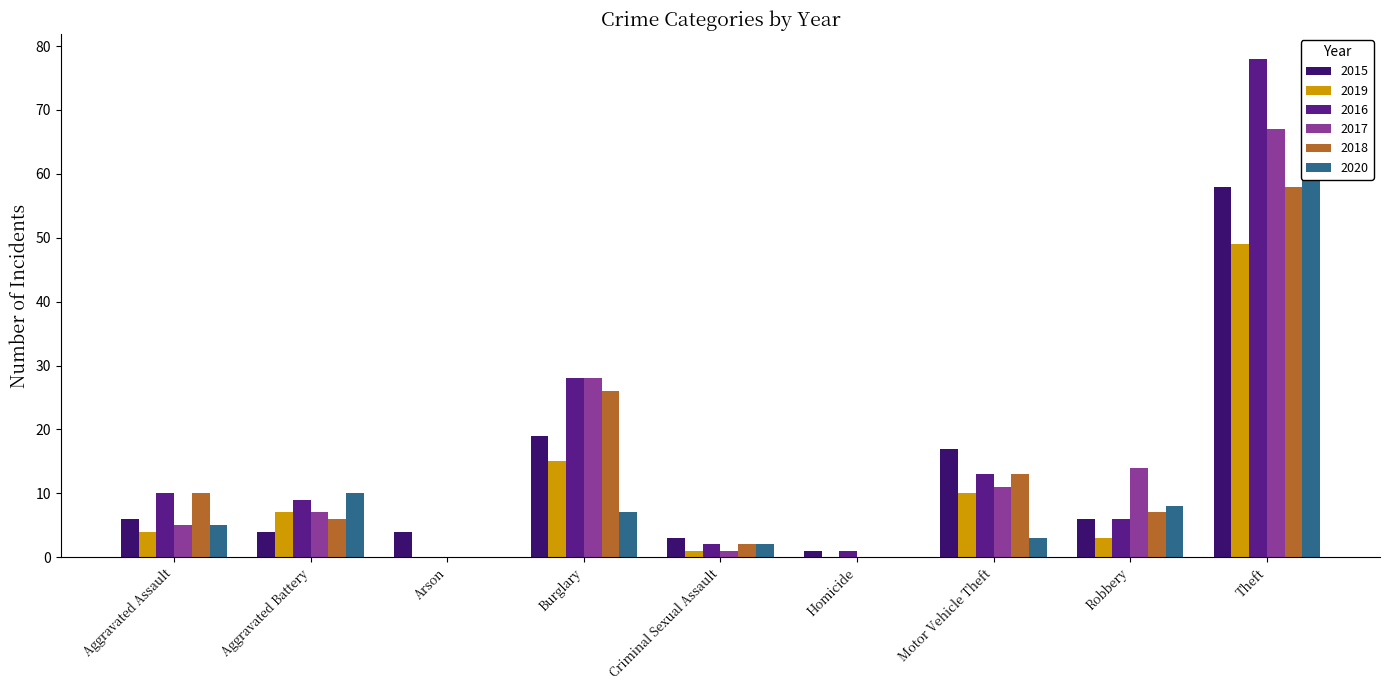

What is the difference between the maximum and minimum values in the 2019 series?

49